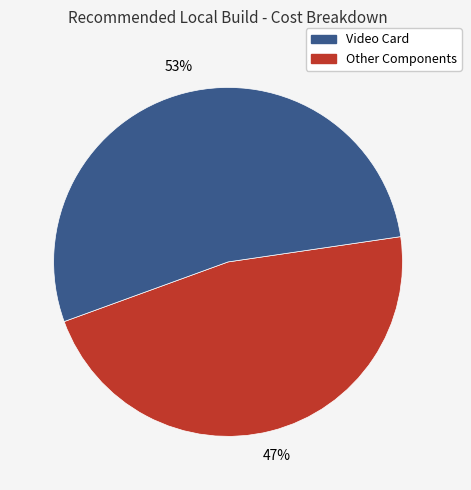

Does any single category account for the majority?

Yes